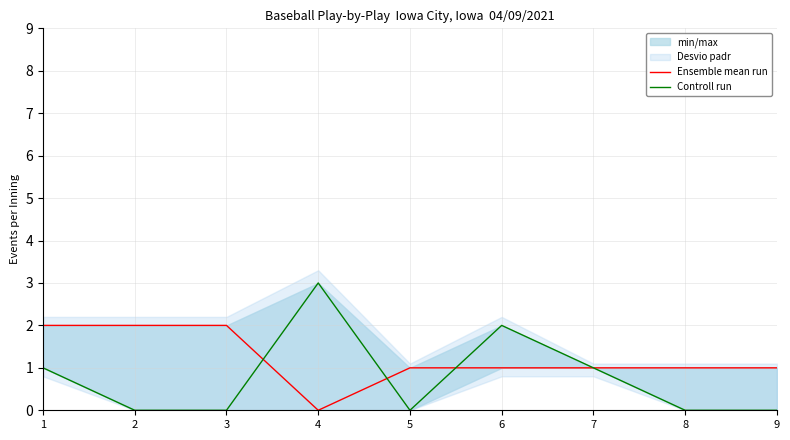

What is the difference between the highest and lowest values at 5?

1